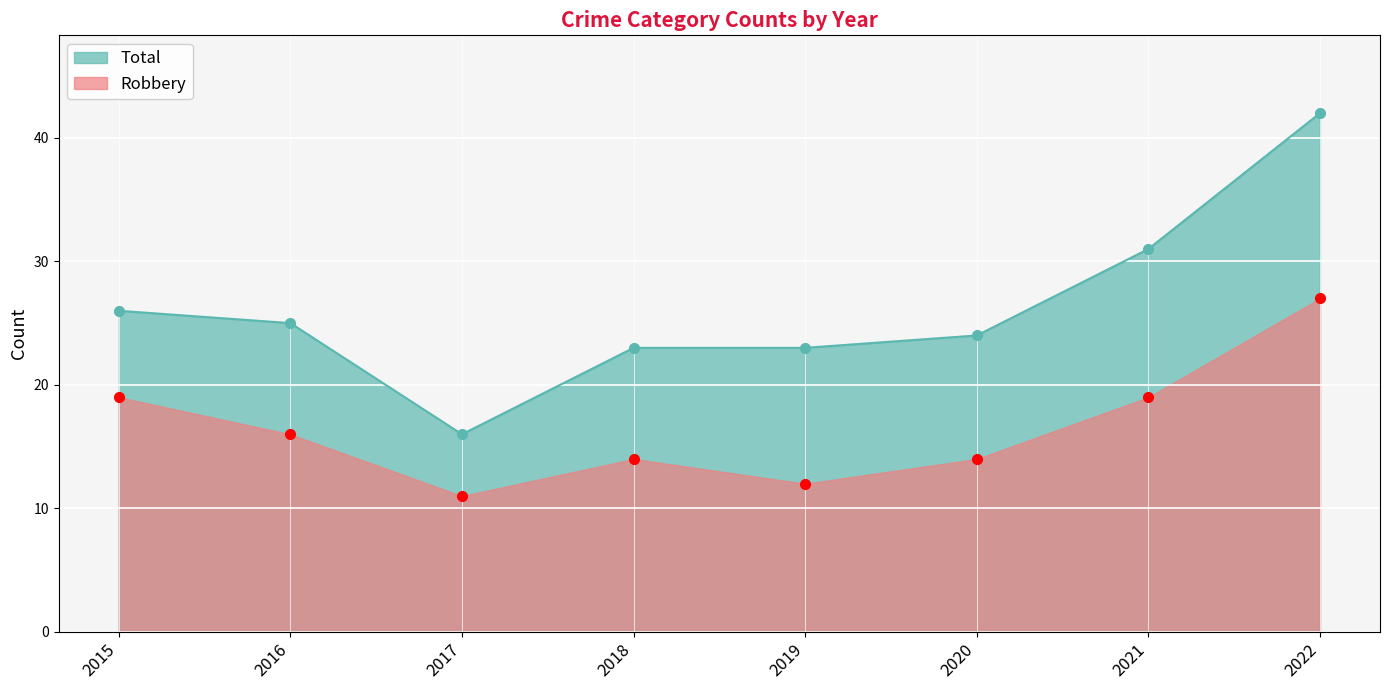

How many lines are shown in the chart?

2